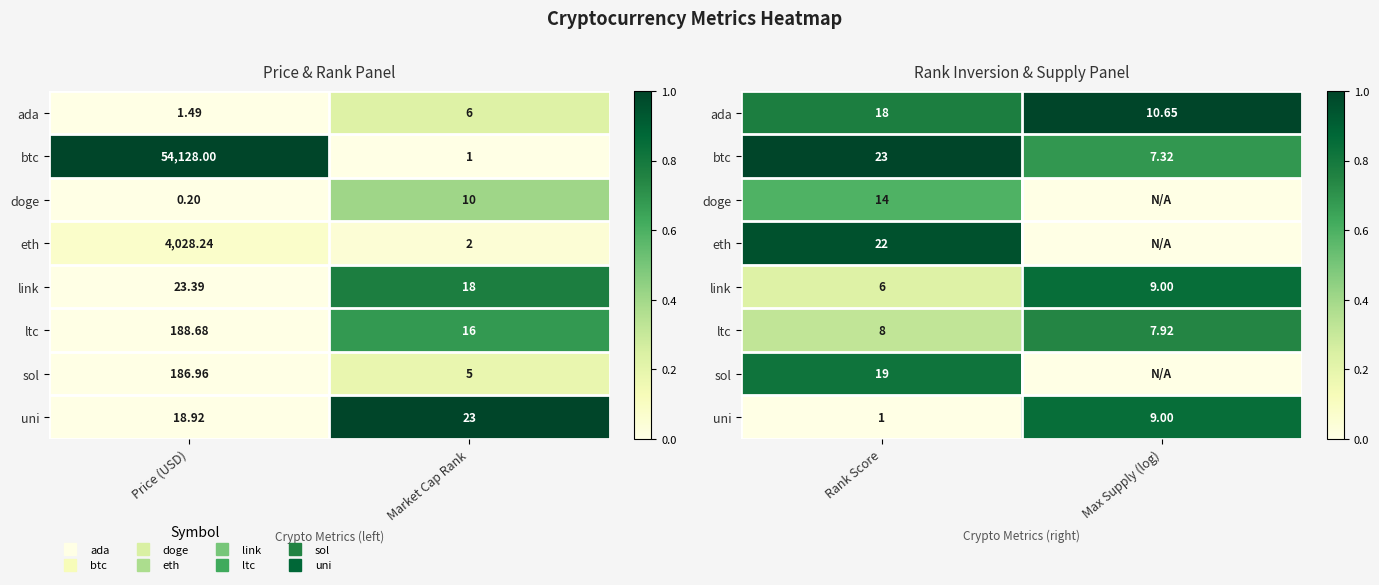

The value of ltc at Max Supply (log) is 1.1. True or false?

False